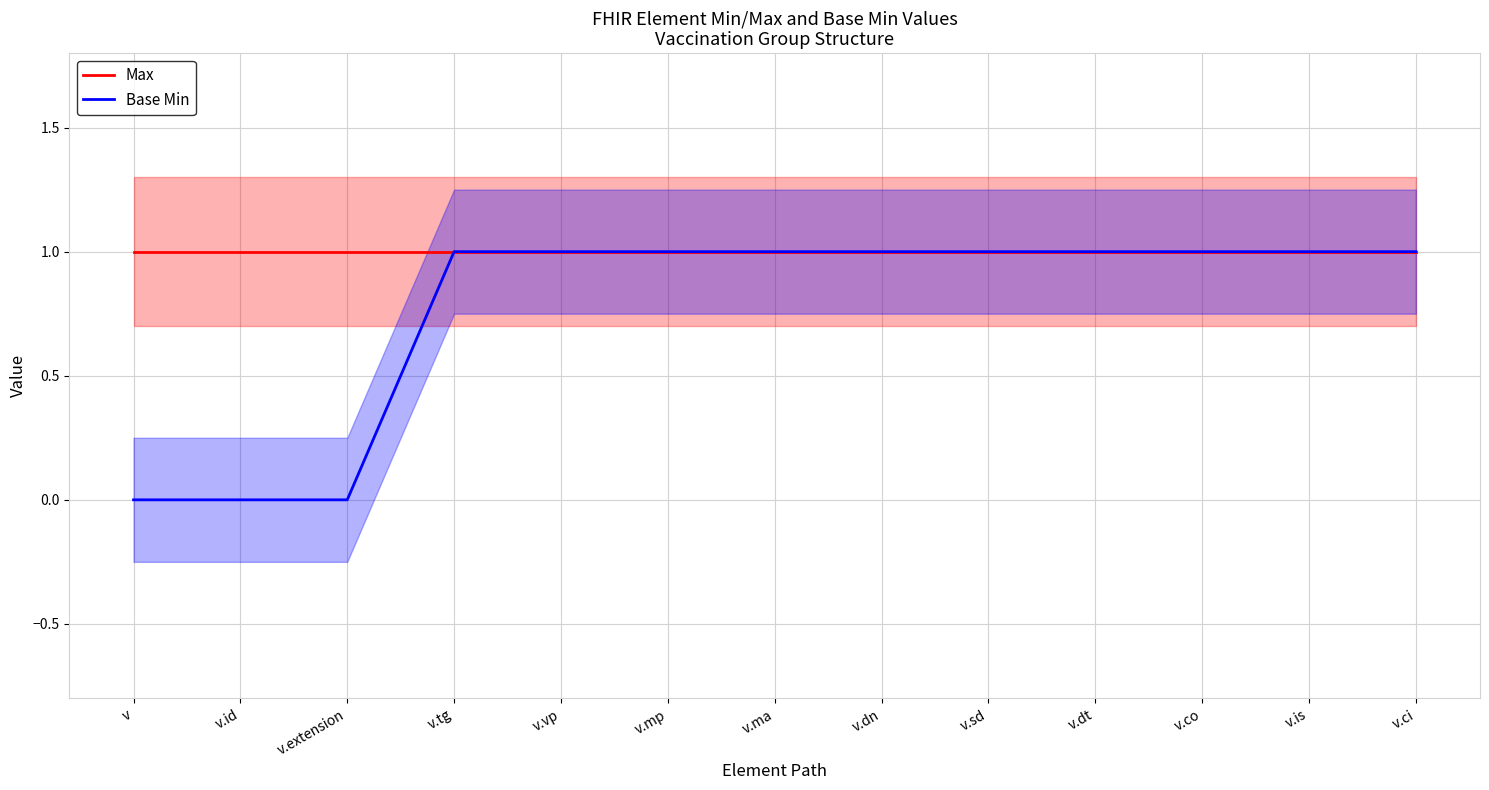

What is the minimum value for Max?

1